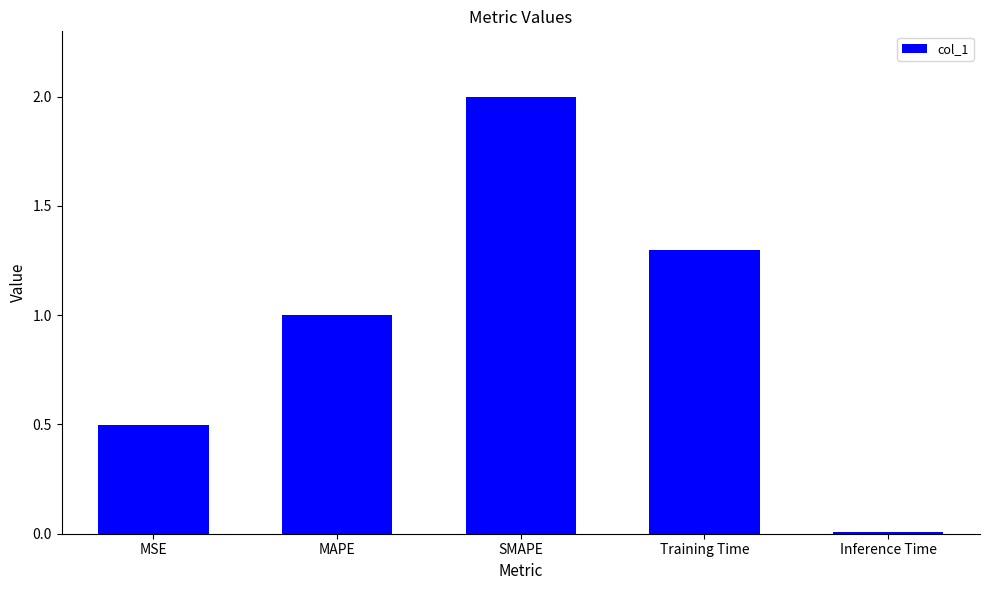

What position from the right is MAPE?

4